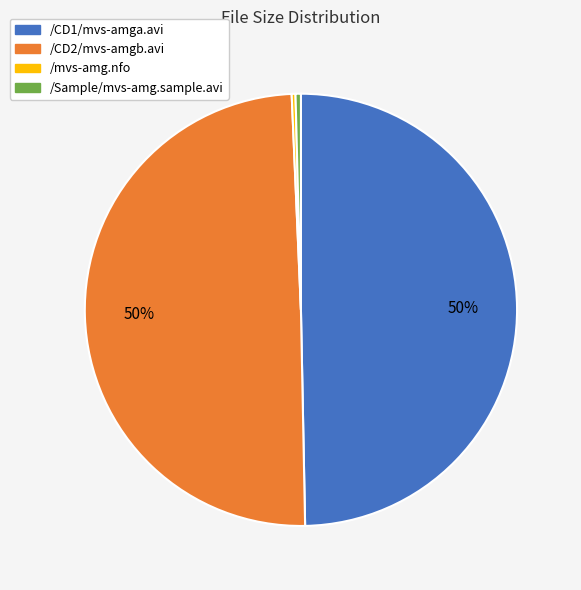

The /CD1/mvs-amga.avi slice represents 50% of the pie. True or false?

True